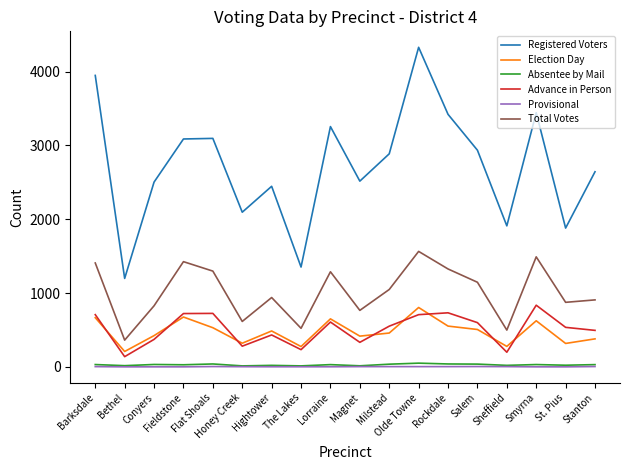

True or false: Registered Voters and Advance in Person intersect in this chart.

False